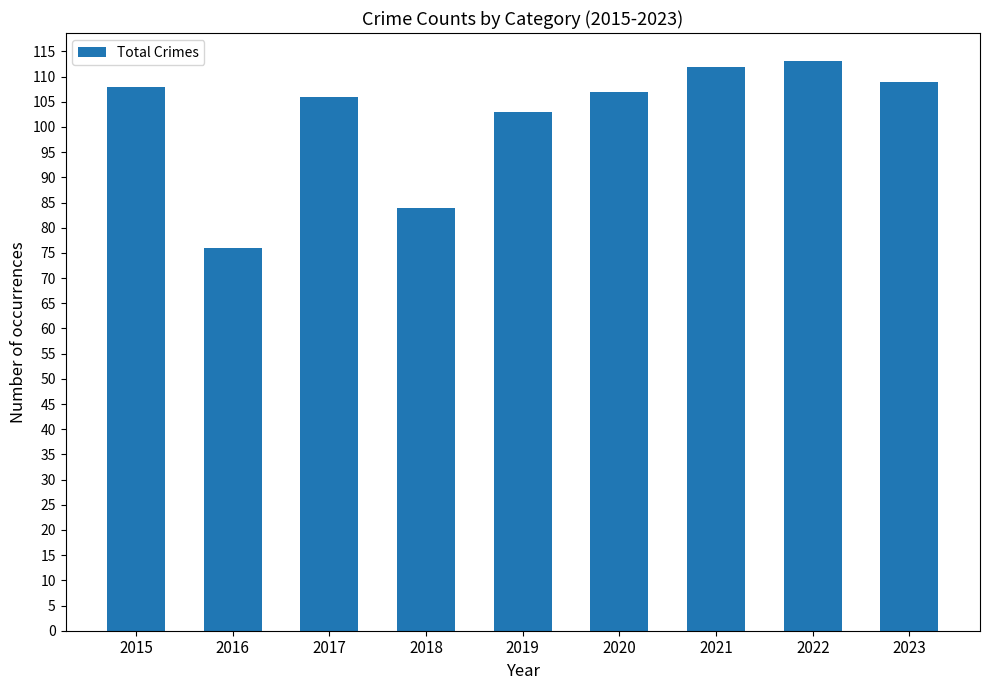

Rank the categories by value from highest to lowest.

2022, 2021, 2023, 2015, 2020, 2017, 2019, 2018, 2016